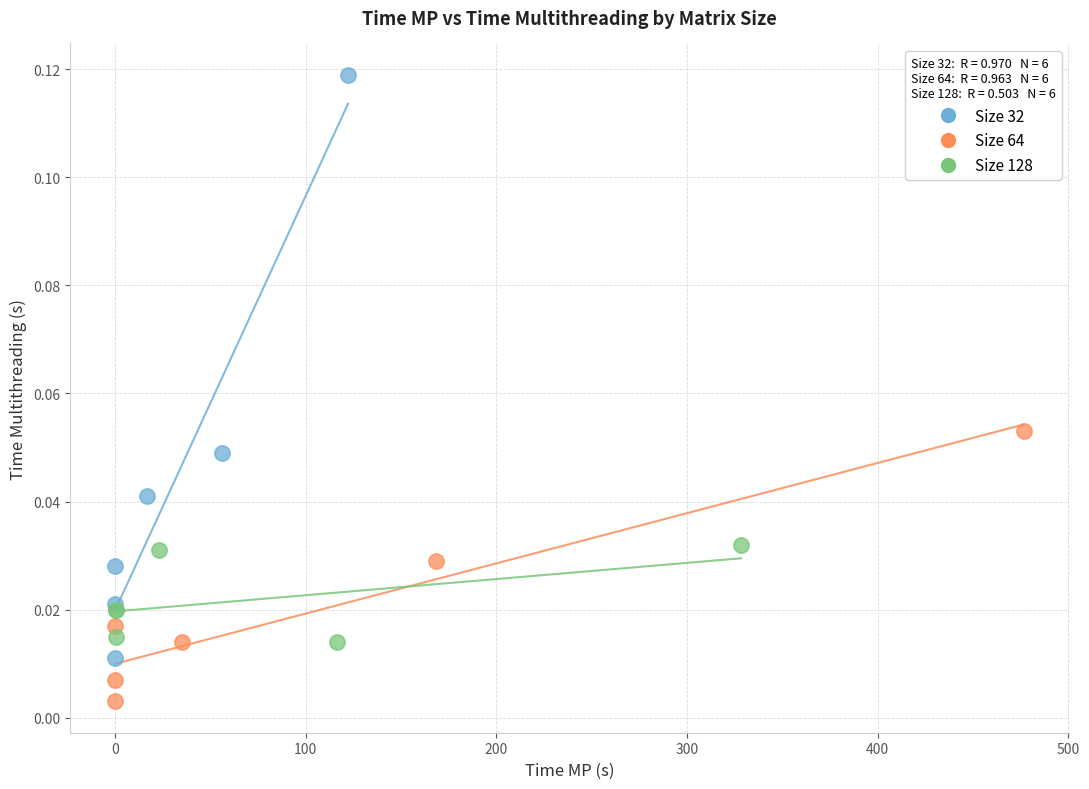

Which series has the widest spread of Y values?

Size 32